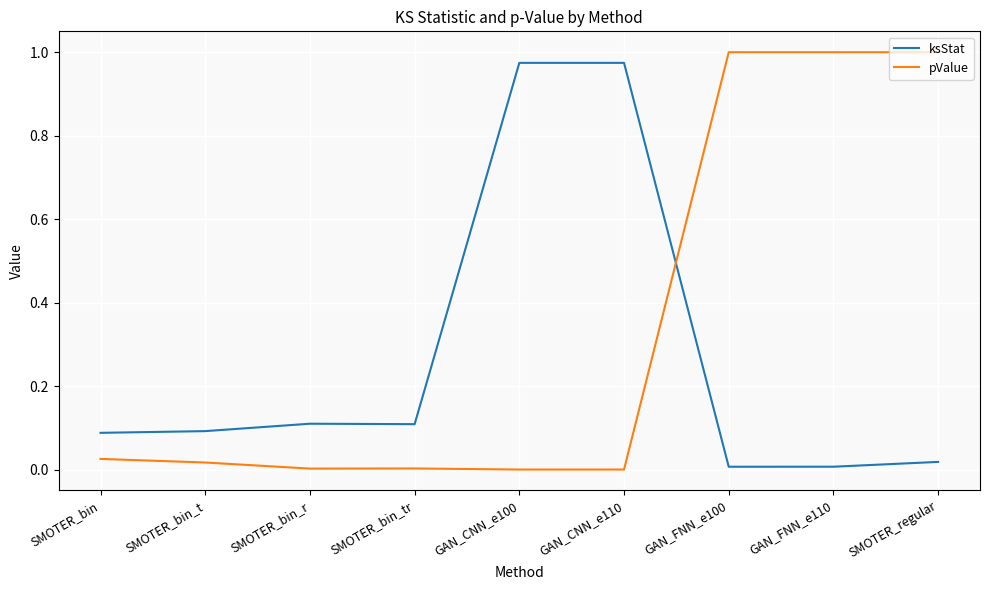

Which series changed the most between SMOTER_bin and SMOTER_regular?

pValue